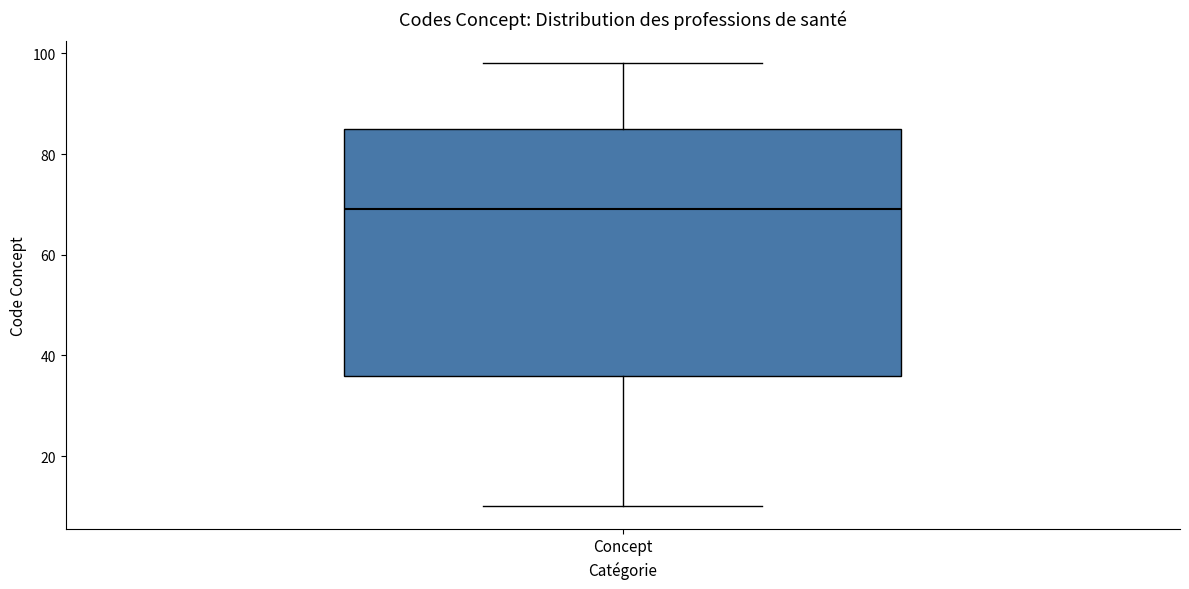

Read this box plot against the y-axis: the position of the median line, the range covered by the box, and the ends of both whiskers. The values are not printed on the chart, so give them approximately, as read against the axis.

median 70, box 36 to 86, whiskers 10 to 98